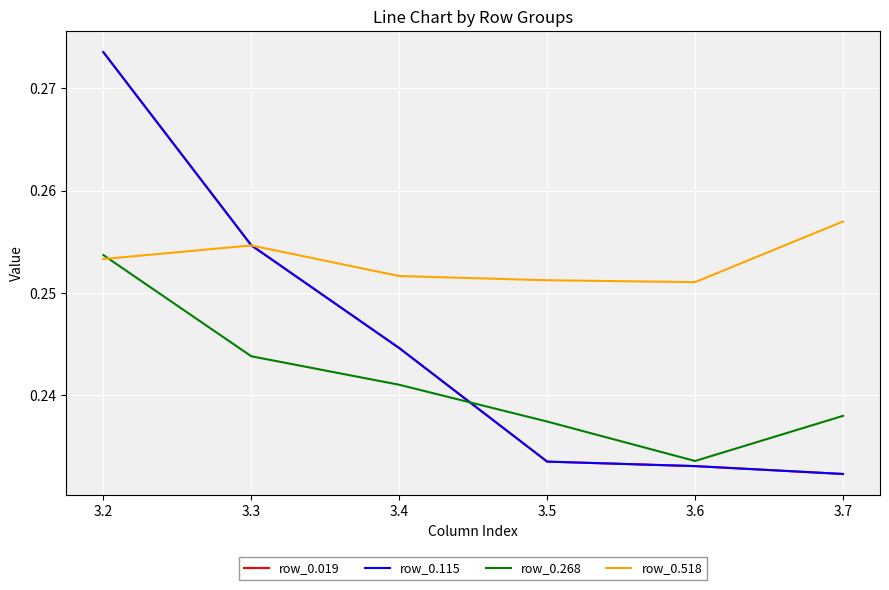

Which series has the largest range (max minus min)?

row_0.019